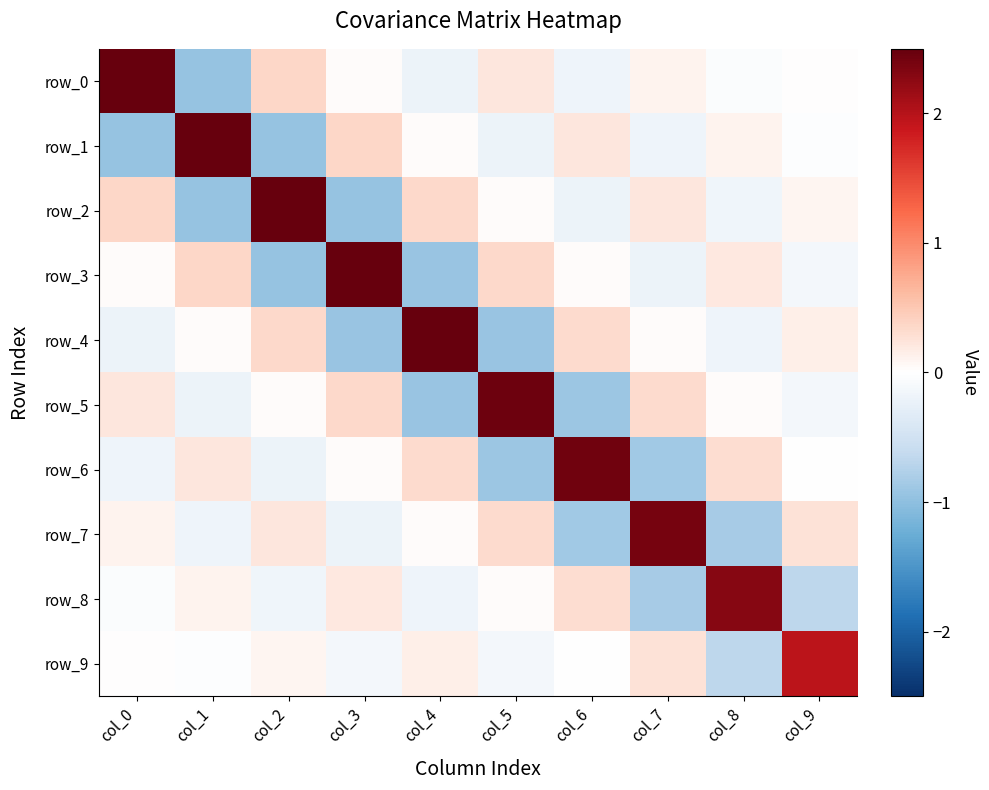

Which label corresponds to the smallest value in the chart?

col_1